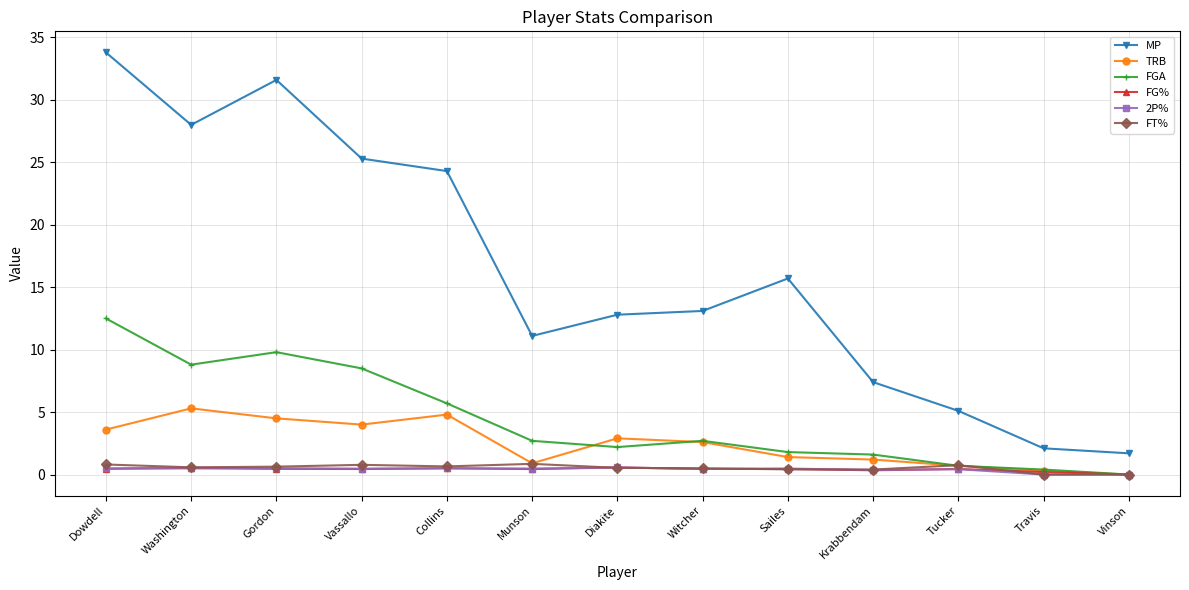

What is the difference between the second highest and minimum values in the MP series?

29.9